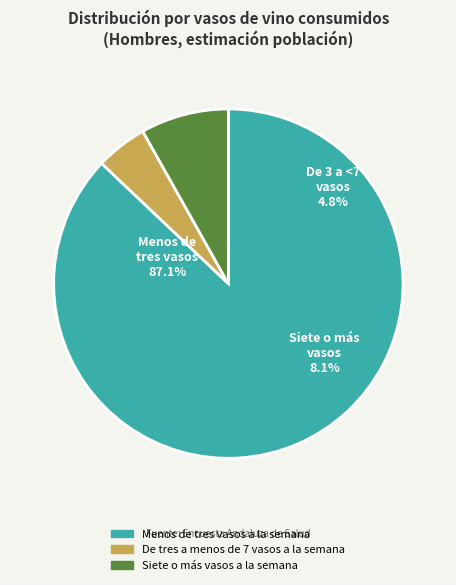

To the nearest percent, what portion does De tres a menos de 7 vasos a la semana represent?

5%